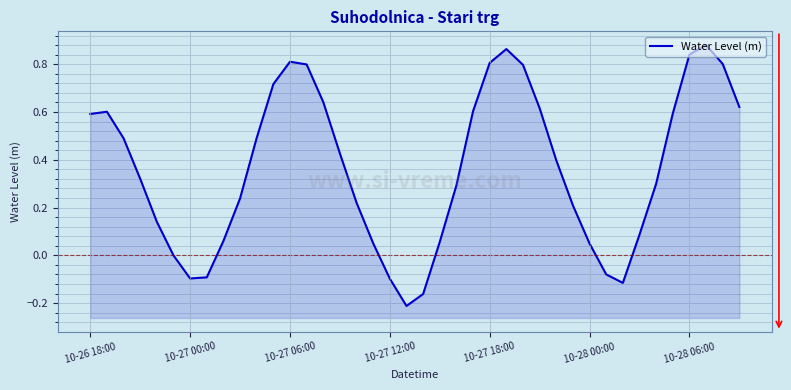

How many distinct data groups are displayed?

1